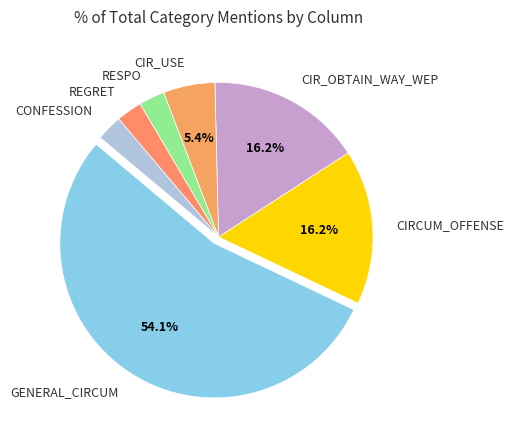

Combined, do RESPO and CONFESSION account for over 50%?

No